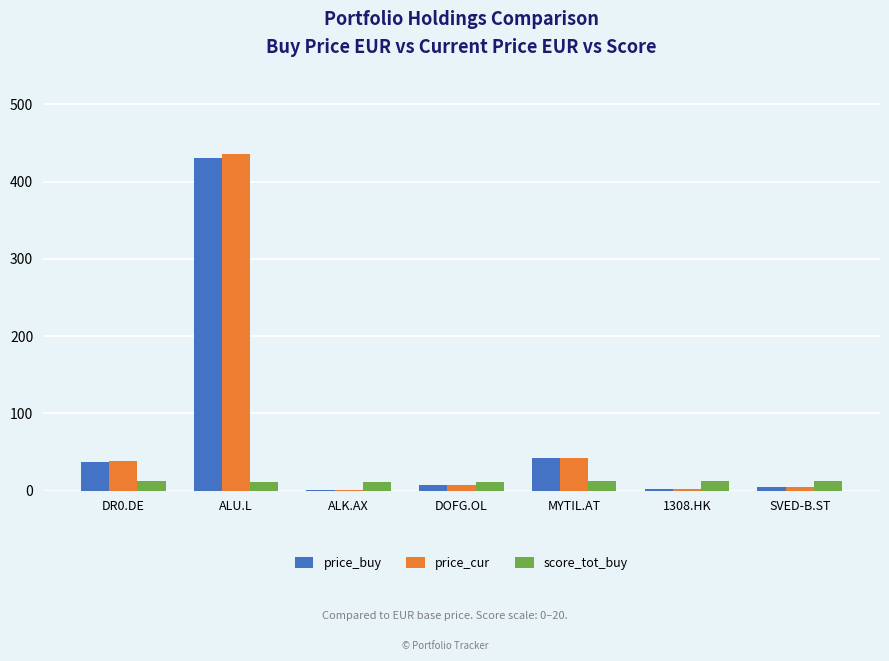

What is the highest value of the price_cur series?

435.9